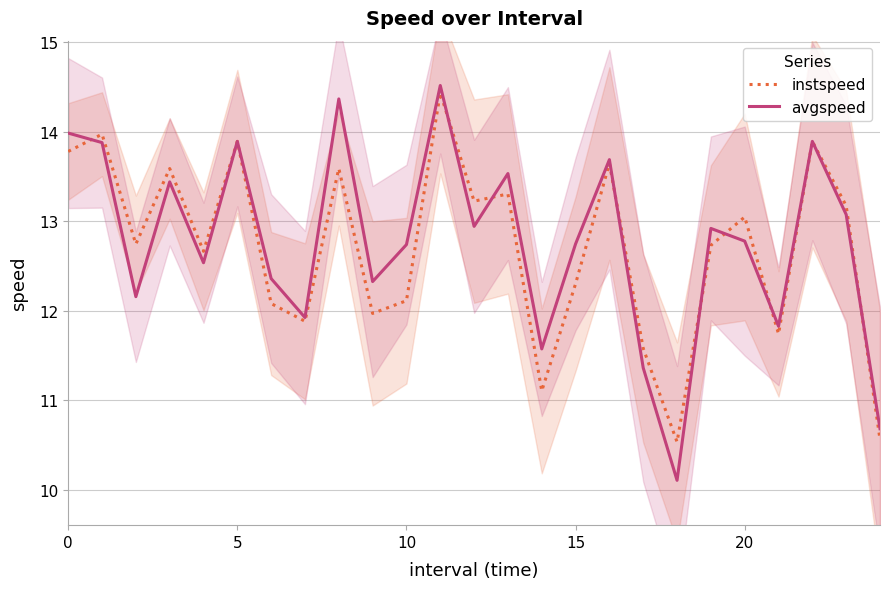

What is the approximate value of instspeed at 15?

12.3